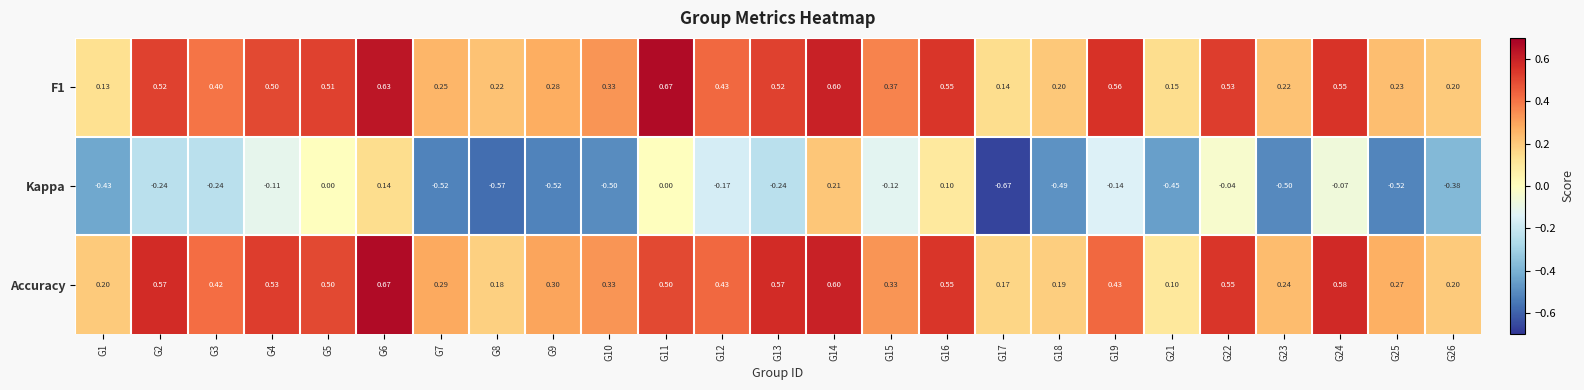

Which series changed the most between G21 and G22?

Accuracy